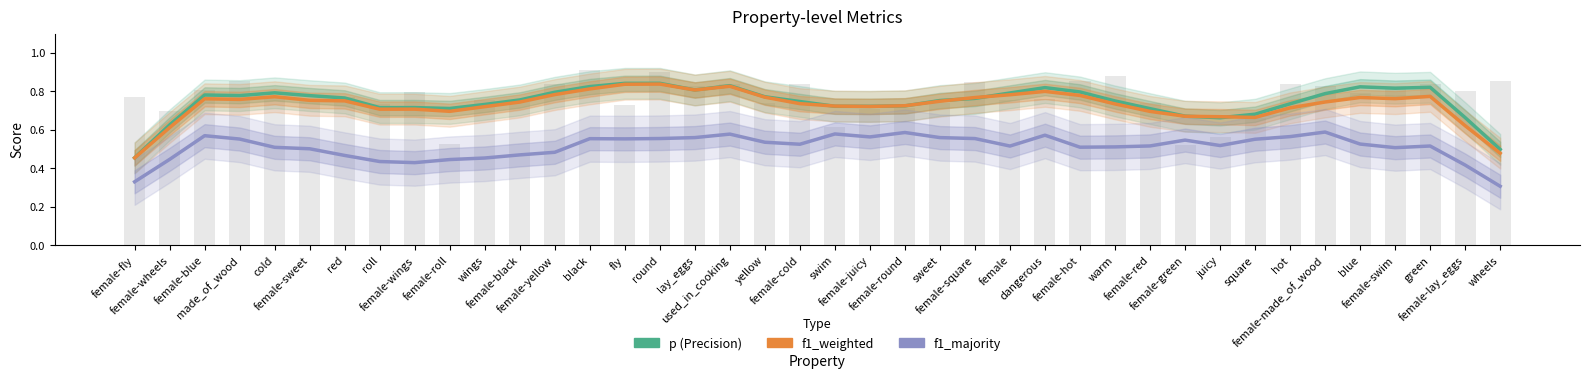

Is it true that f1_majority equals 0.1 at dangerous?

False